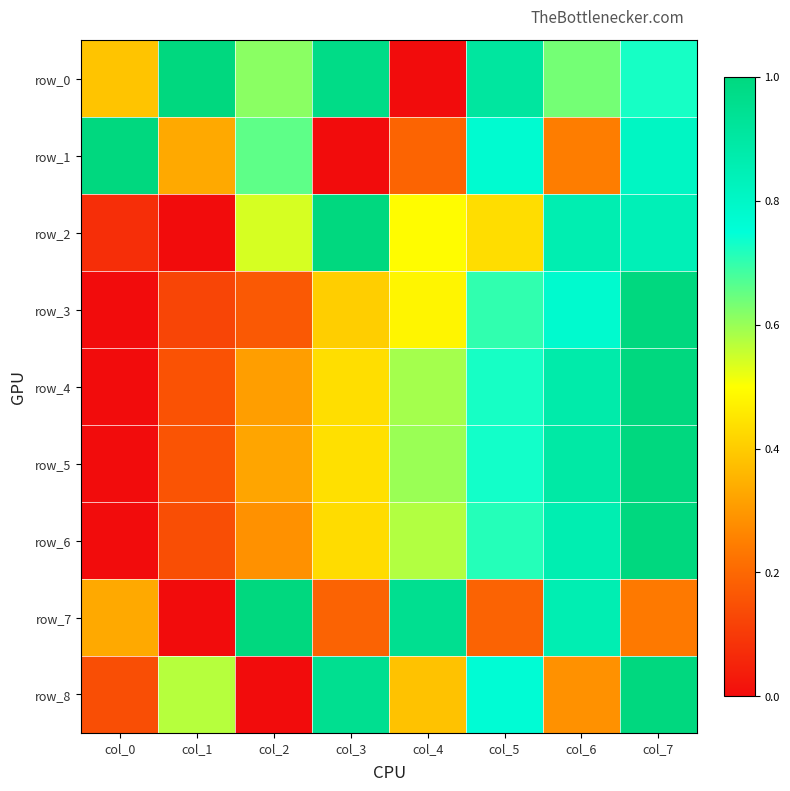

At which label is row_2 closest to 0?

col_1